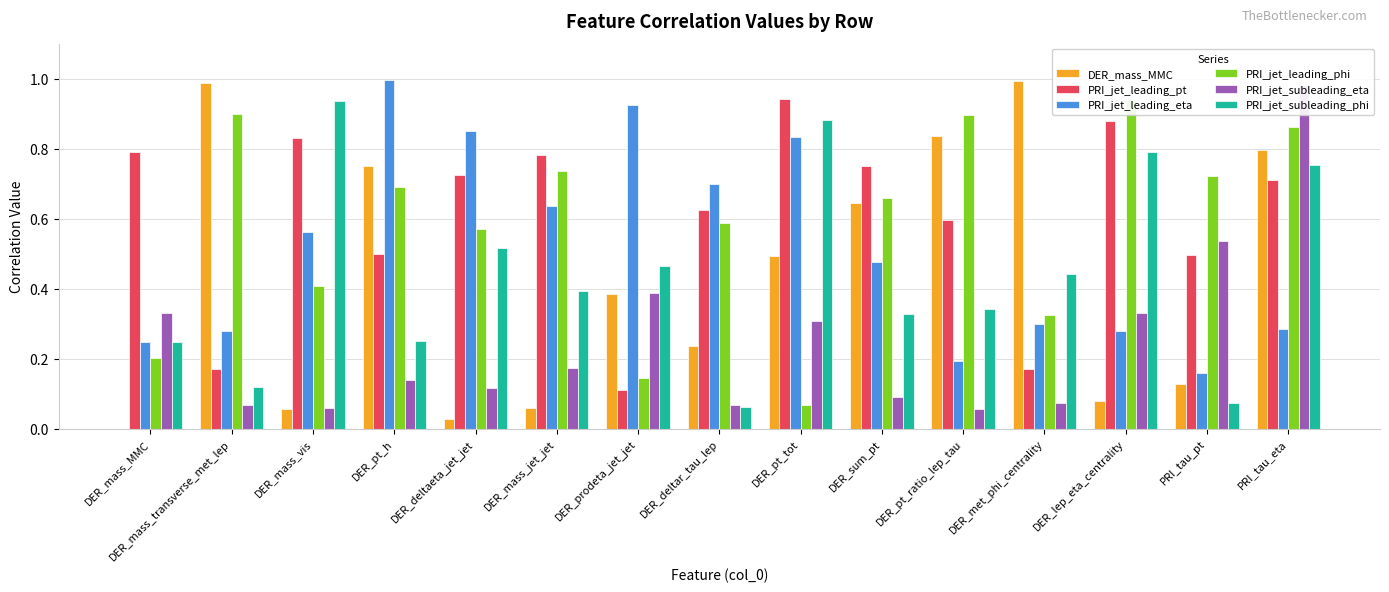

What is the label of the 8th bar from the left?

DER_deltar_tau_lep